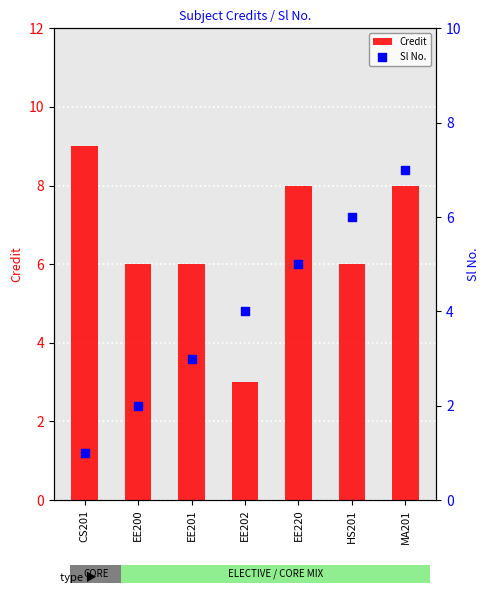

Which series contains the highest Y value?

Credit